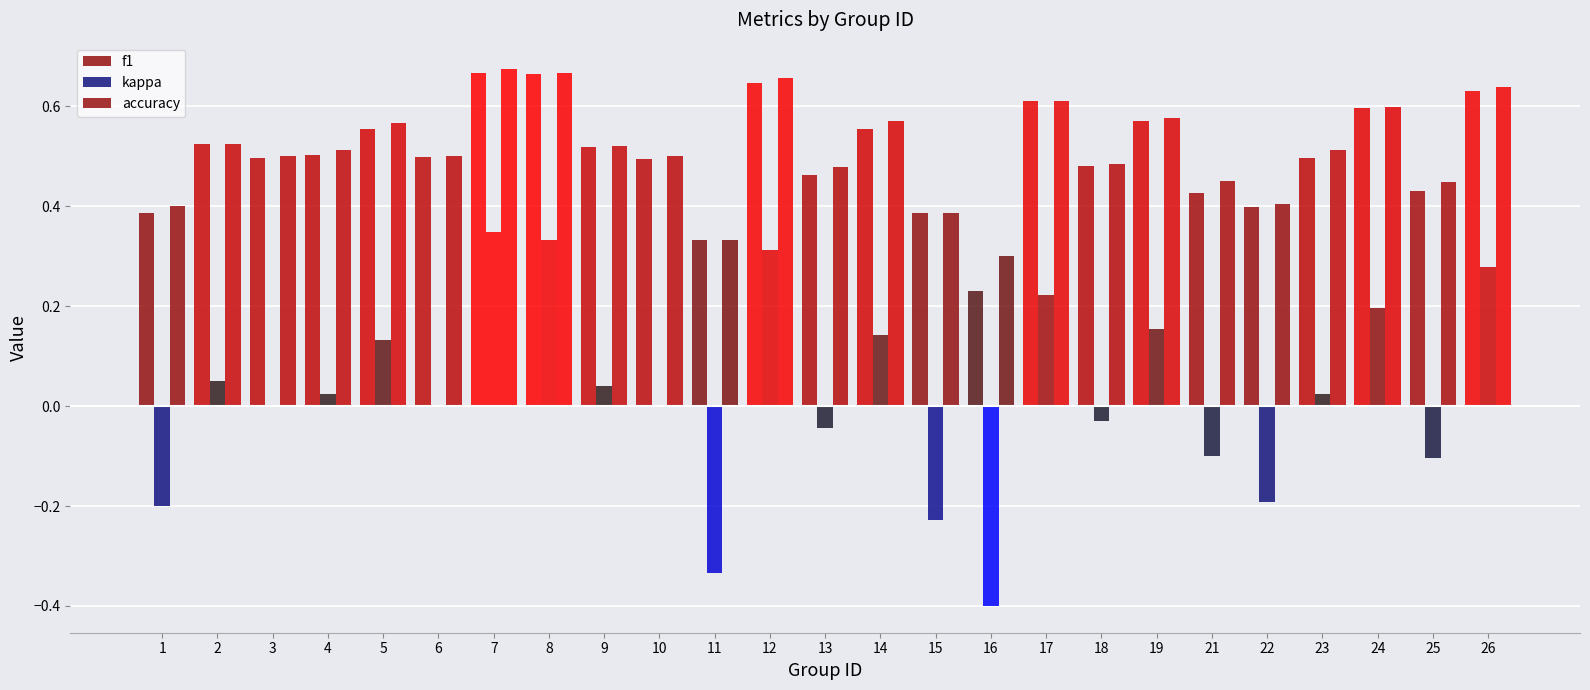

Count the number of categories in the chart.

25